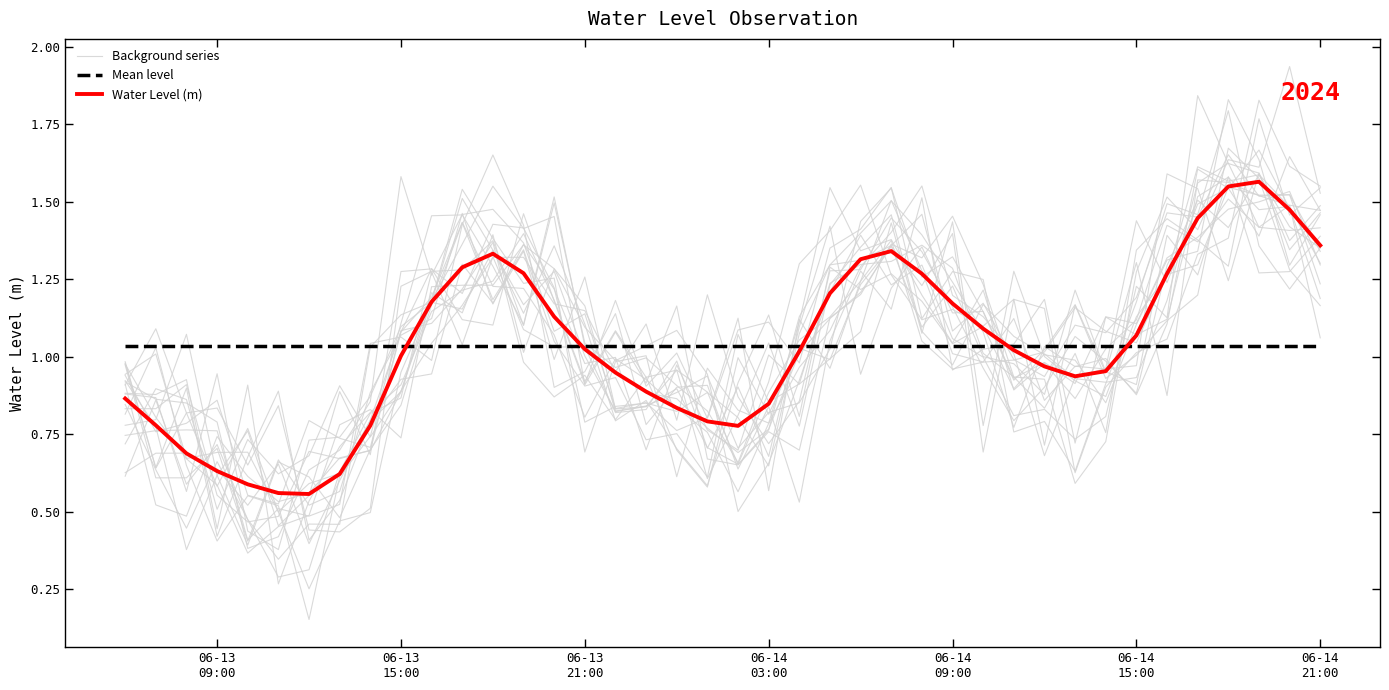

After their last crossing, which series has the higher values: Background series or Water Level (m)?

Background series